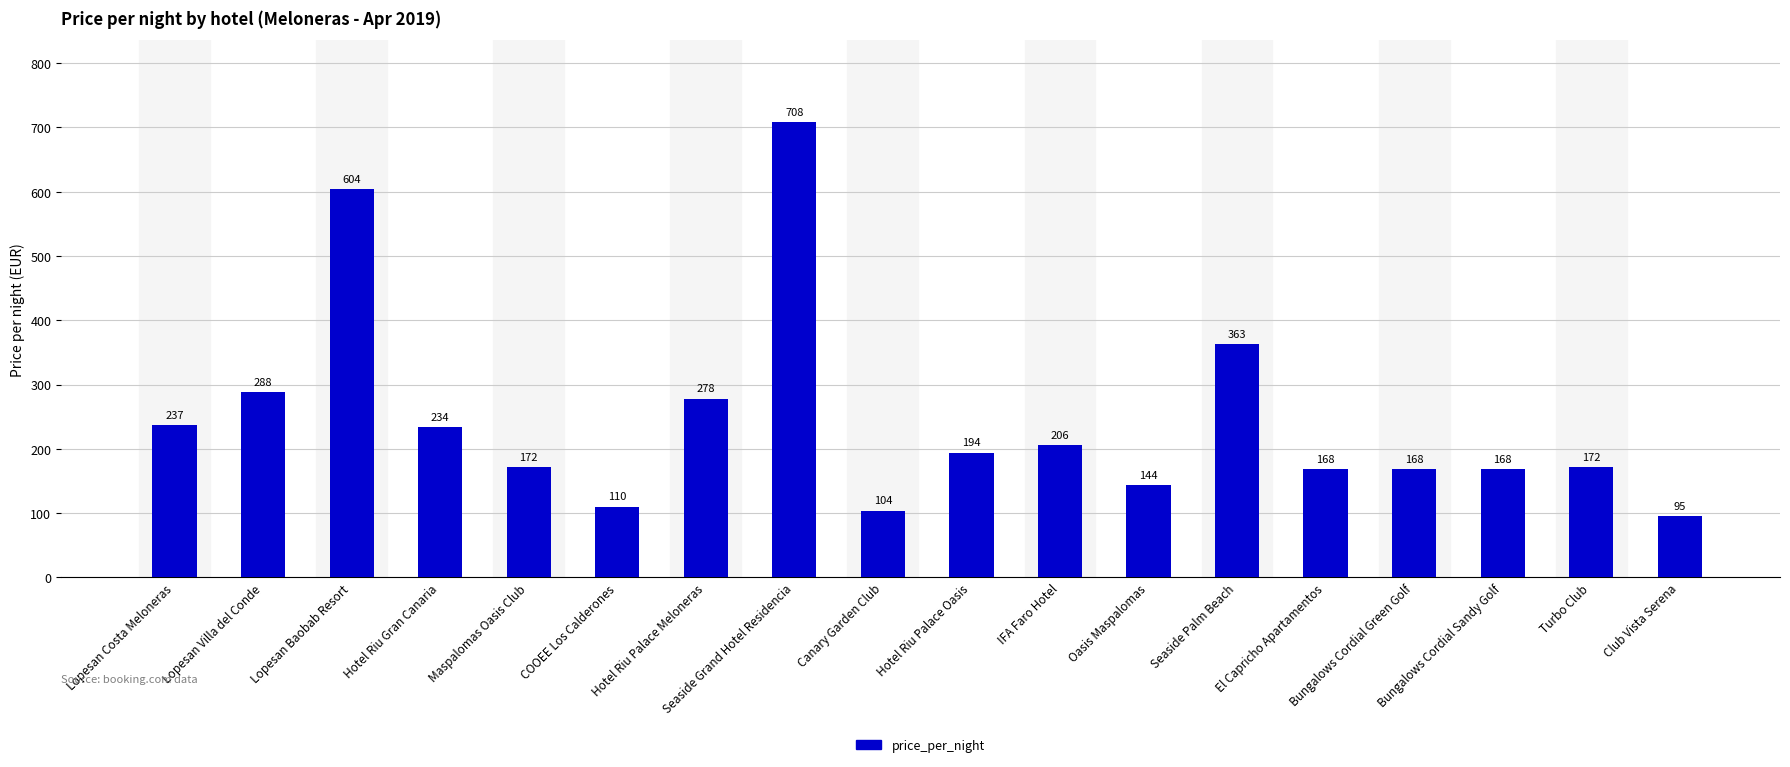

Which category has the lowest value across all series?

Club Vista Serena